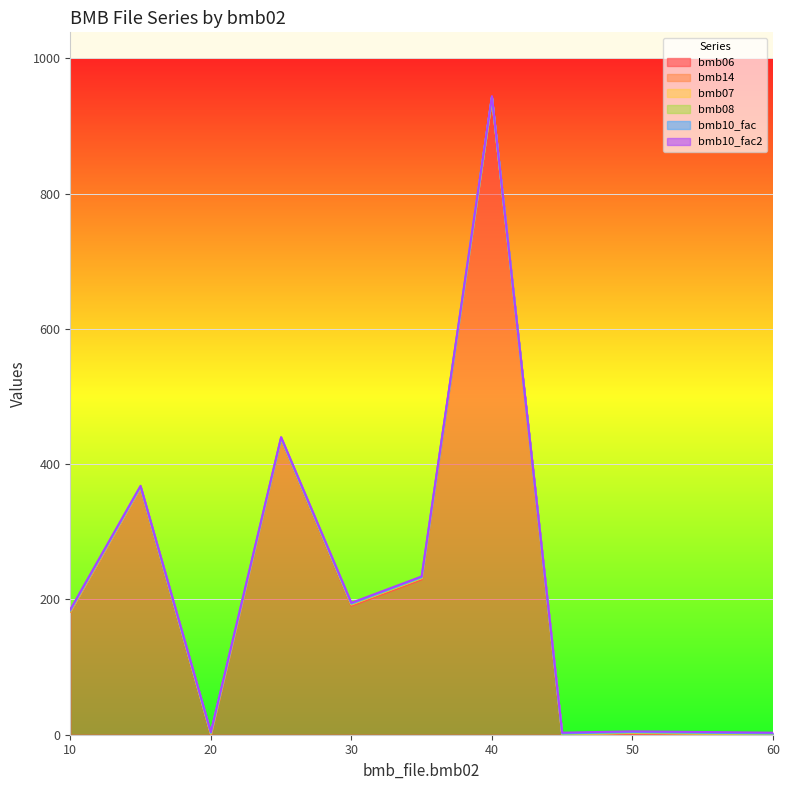

What is the average value of the bmb06 series?

213